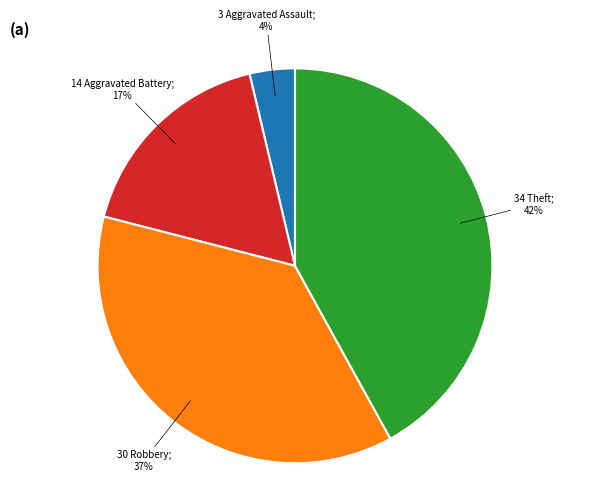

To the nearest percent, what is the average slice percentage?

25%